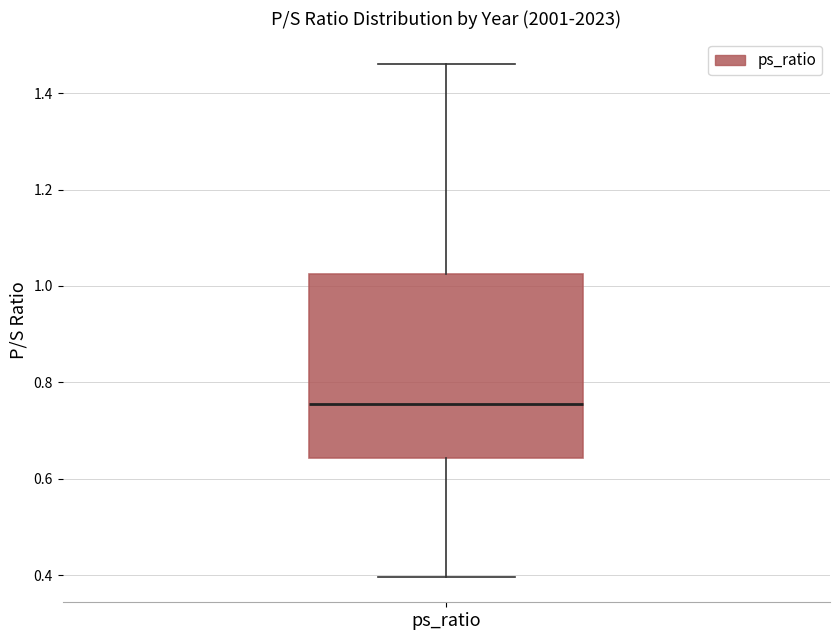

Where is the lower edge of the box for ps_ratio on the y-axis? The values are not printed on the chart, so give them approximately, as read against the axis.

0.64